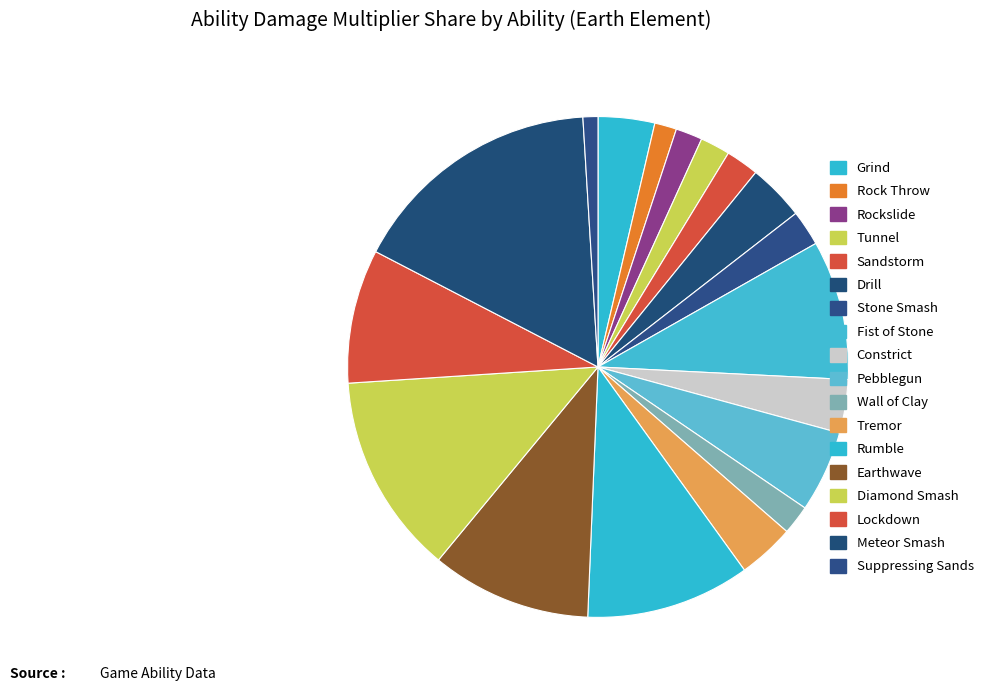

How many segments does this pie chart have?

18